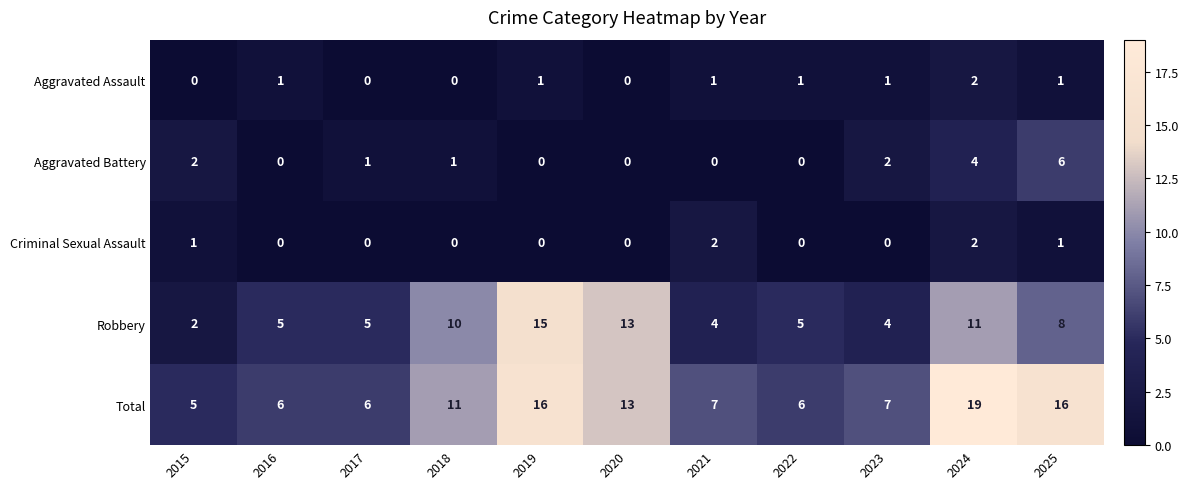

What is the difference between the maximum and minimum values in the Robbery series?

13